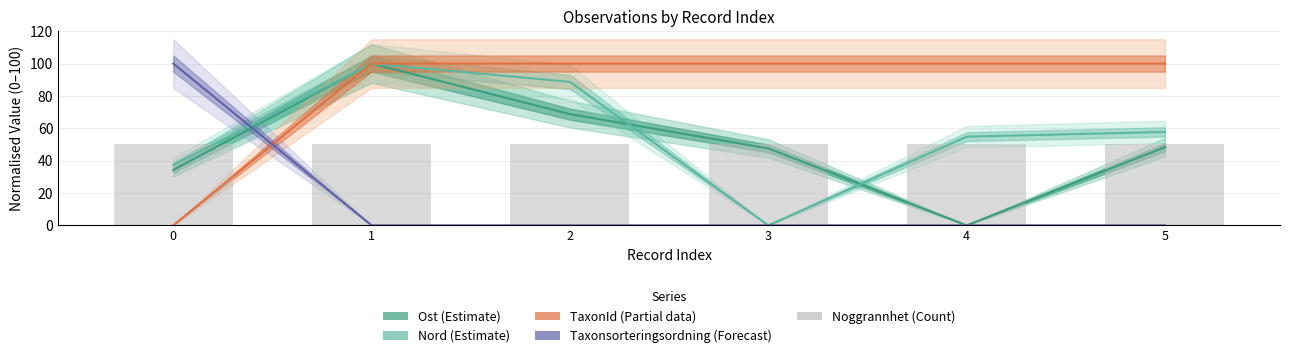

At which category is the sum across all series the highest?

1